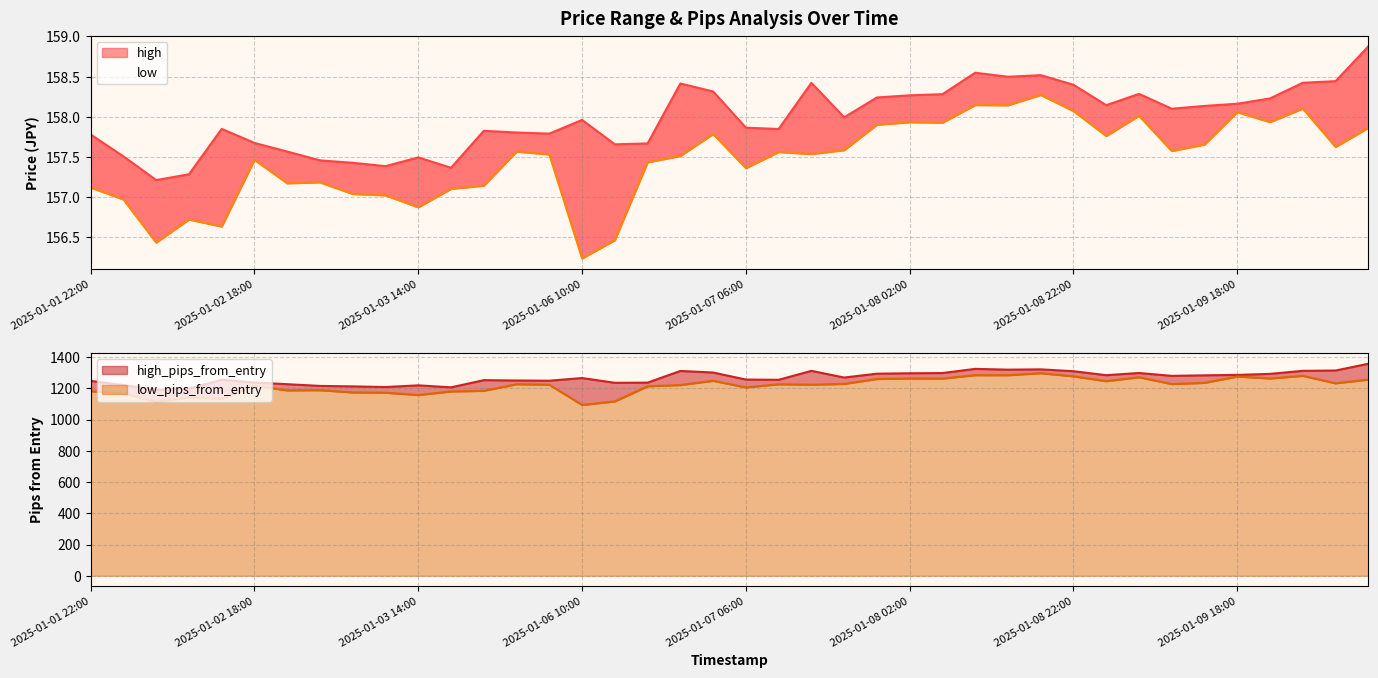

How many data points in high_pips_from_entry are above 1269?

20